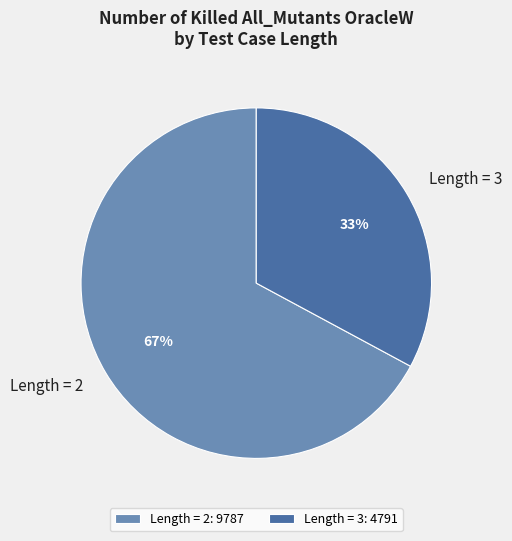

Is there a majority slice in this chart?

Yes